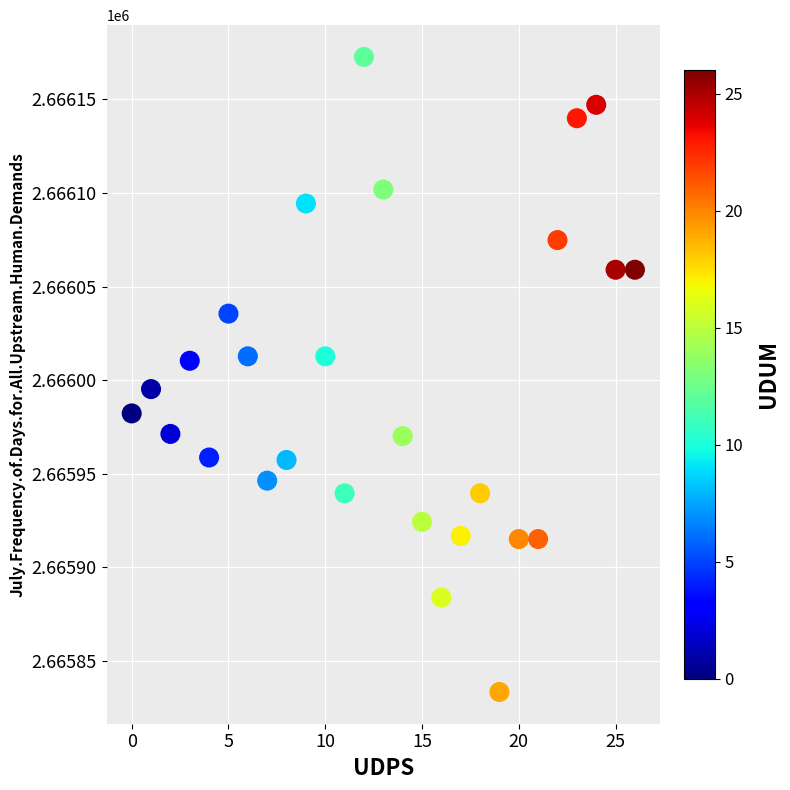

What is the range of Y values (max minus min)?

339.2